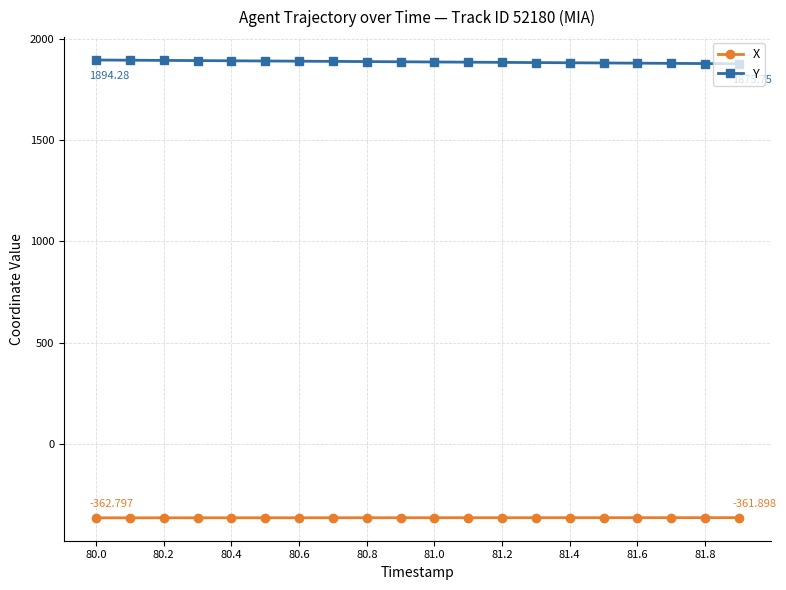

True or false: X and Y intersect in this chart.

False